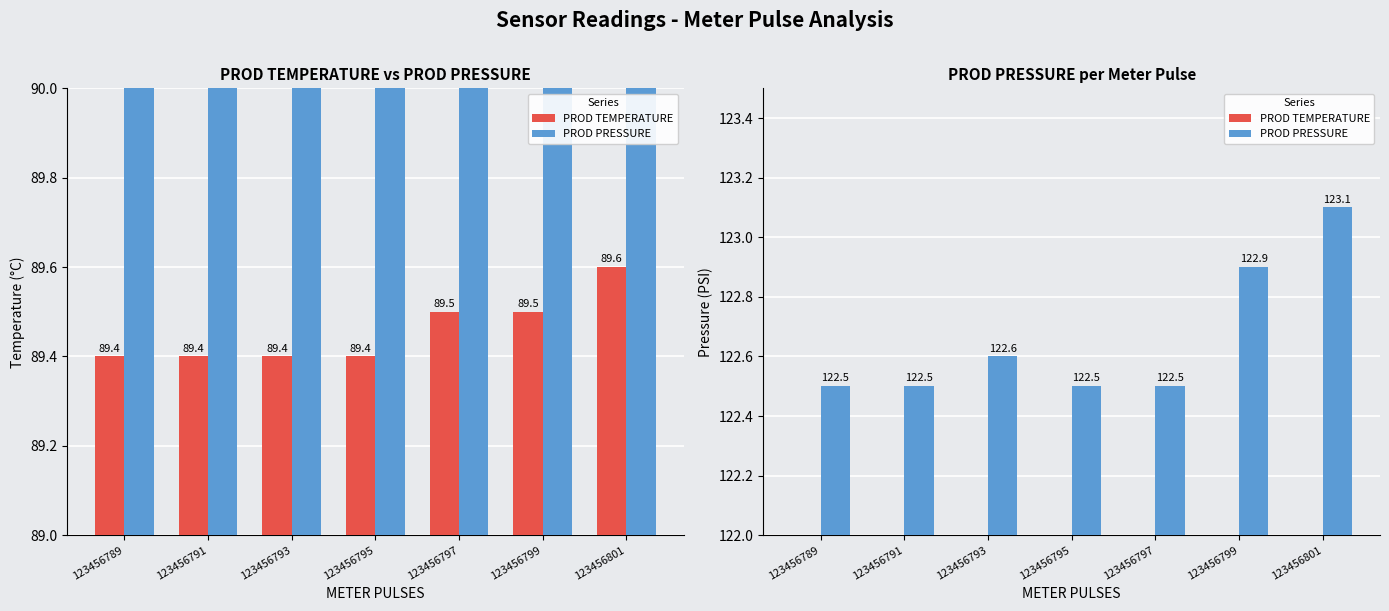

What is the difference between the maximum and minimum values in the PROD TEMPERATURE series?

0.2